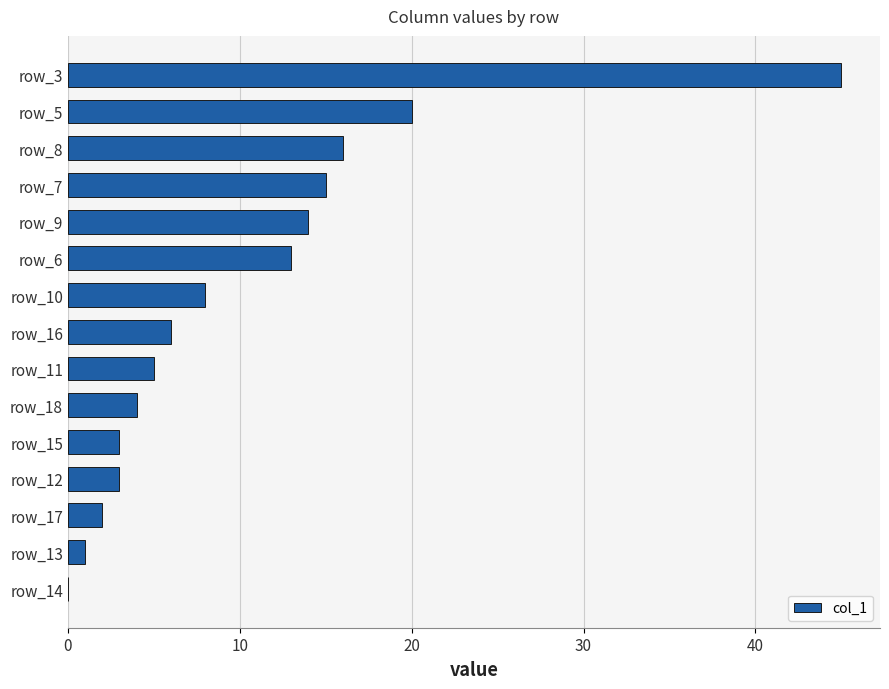

At which label is the value closest to 22?

row_5